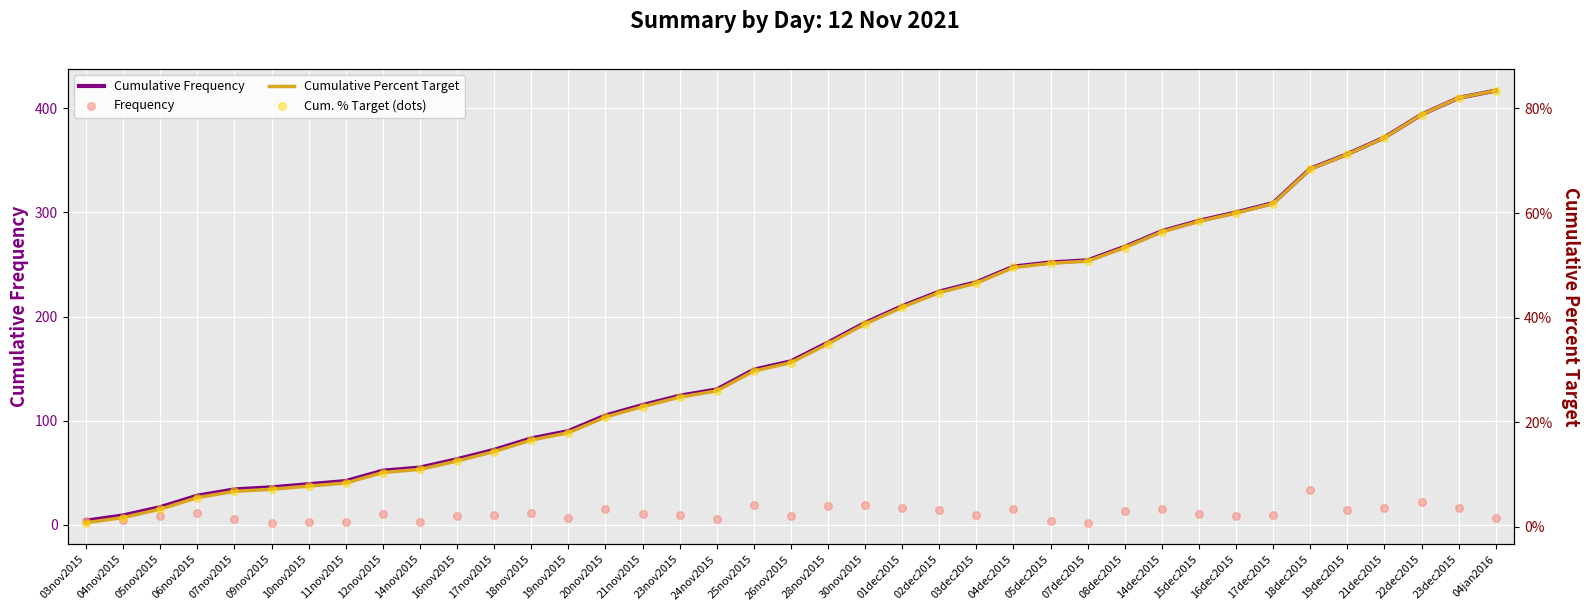

Is the value of Frequency at 18dec2015 greater than the value of Cumulative Percent Target at 21dec2015?

Yes